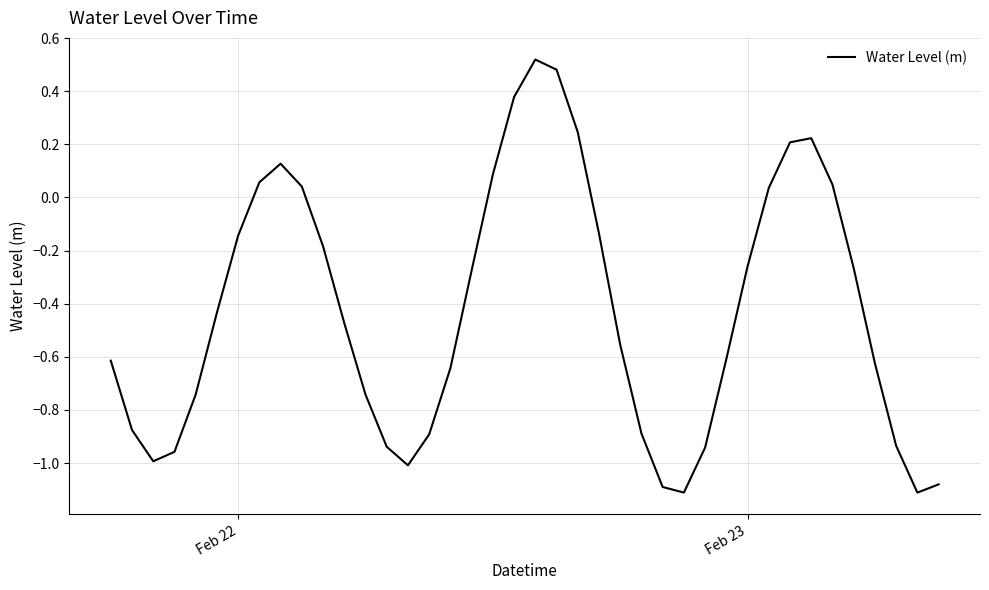

What is the difference between the maximum and minimum values?

1.6